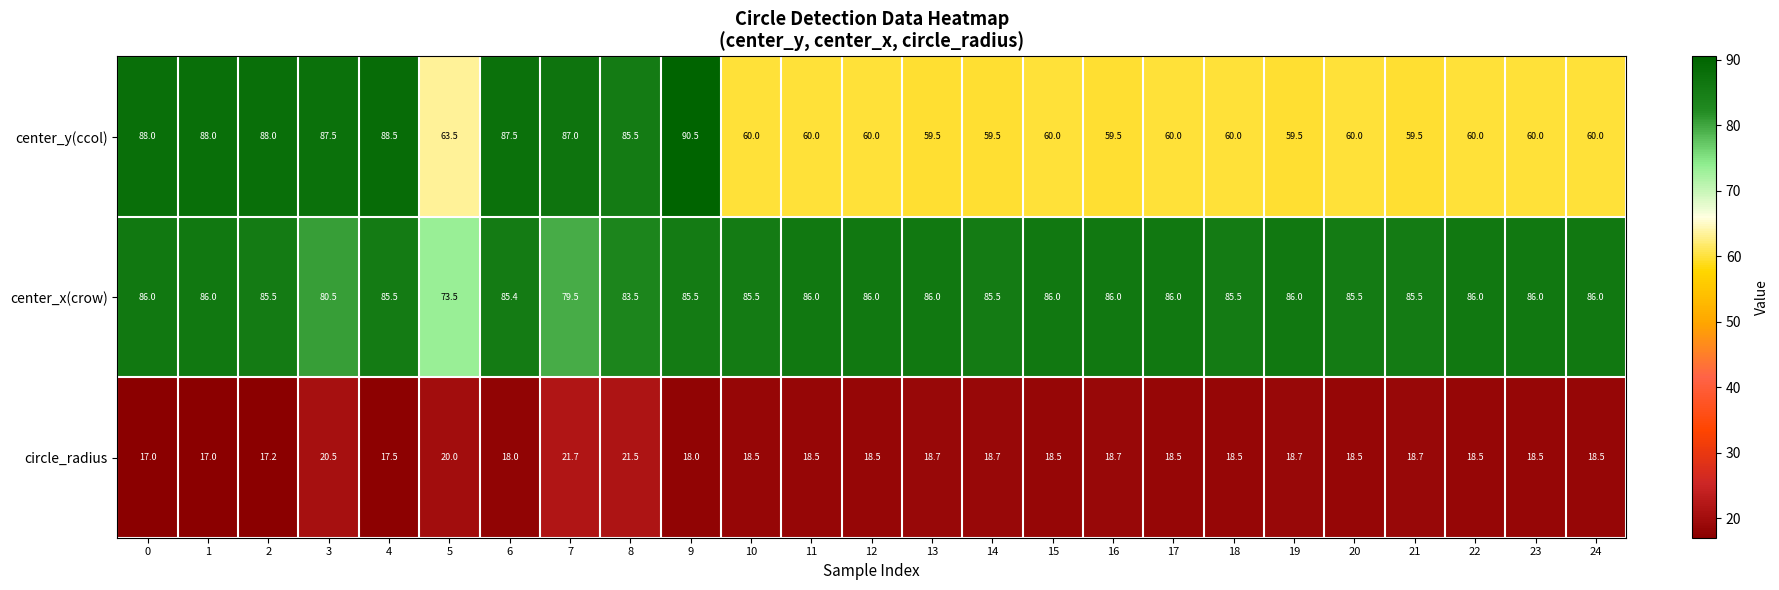

What is the approximate value of center_y(ccol) at 4?

88.5